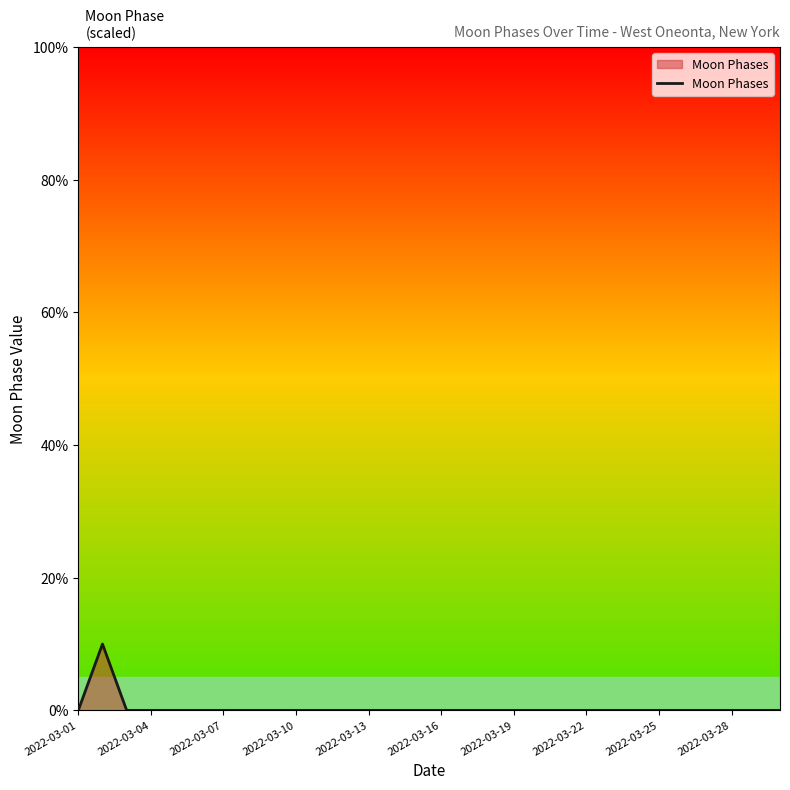

Count the values in the range 0 to 1.

29